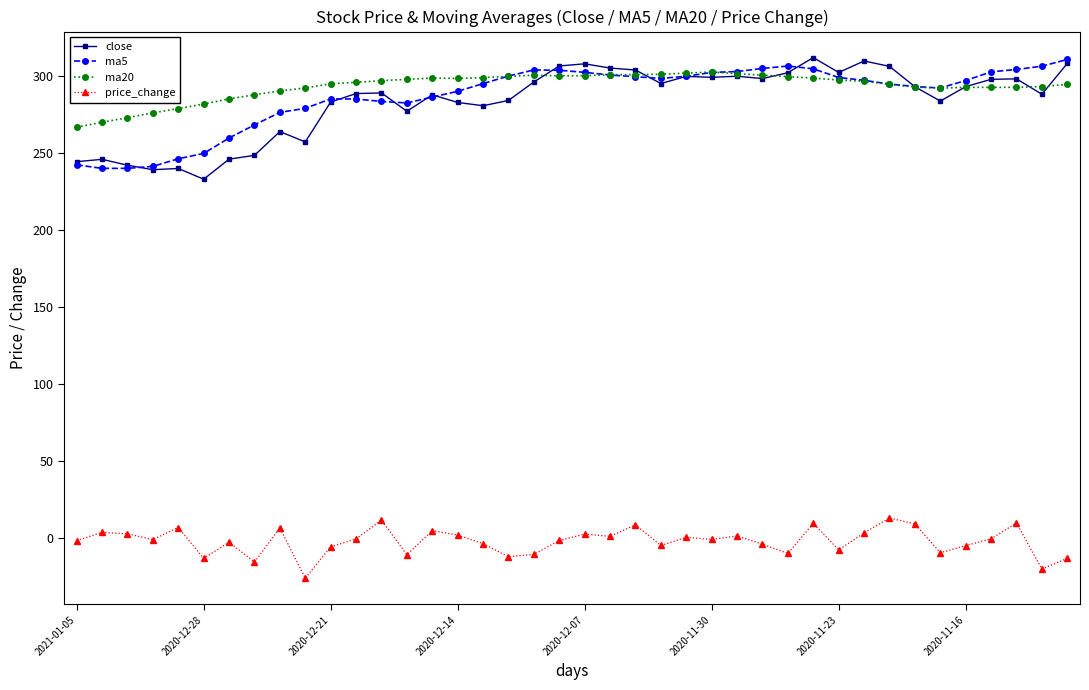

What is the maximum value shown in the chart?

311.8